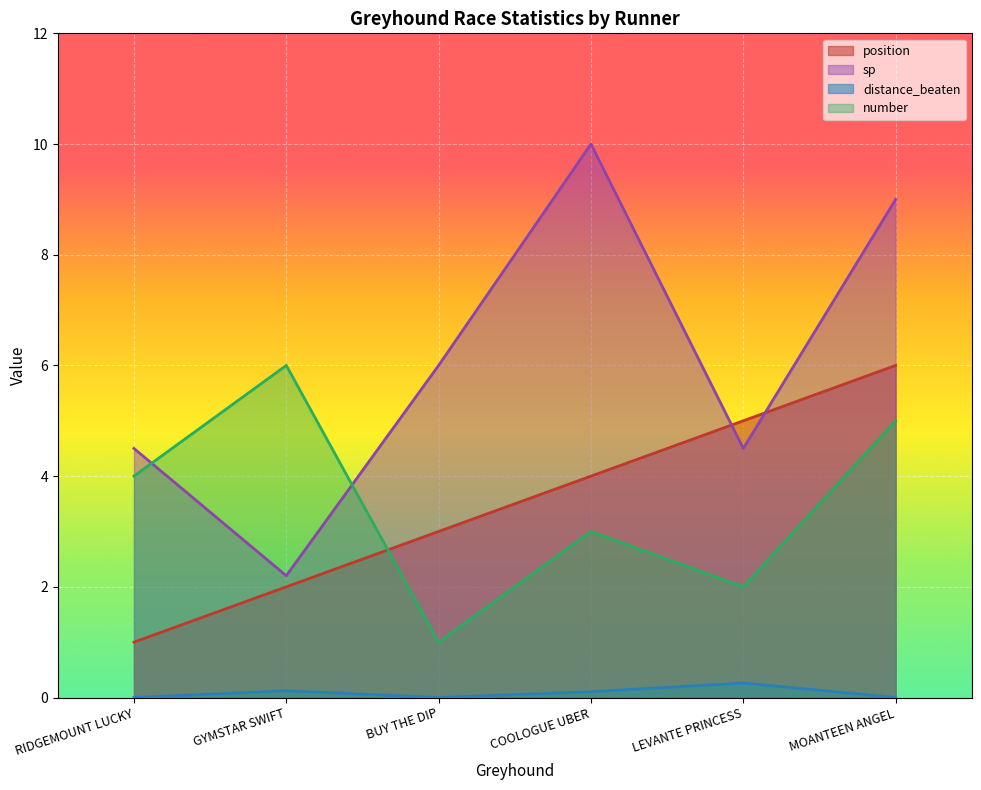

What is the difference between the second highest and minimum values in the number series?

4.0